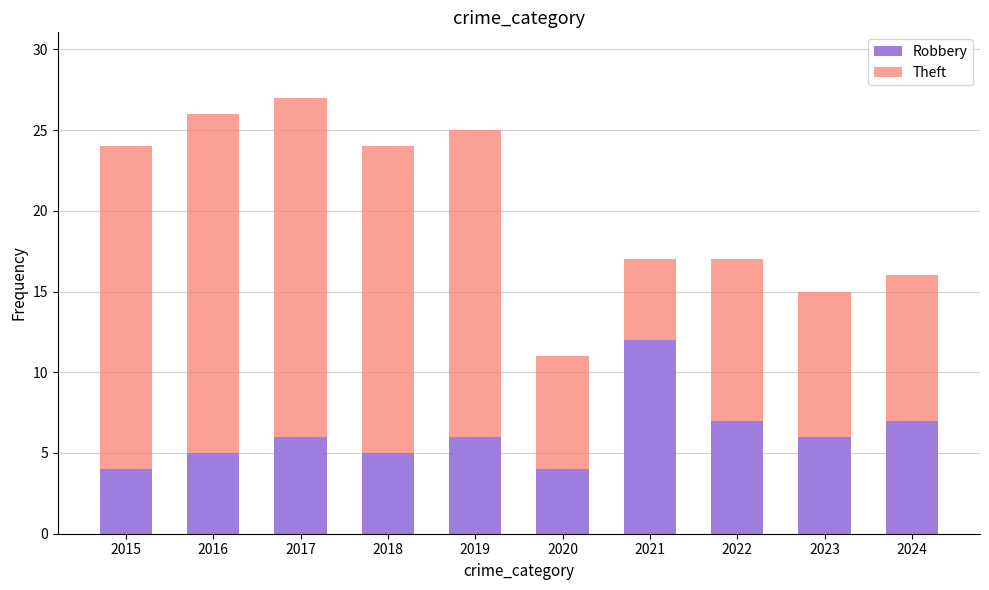

What is the total value across all series at 2021?

17